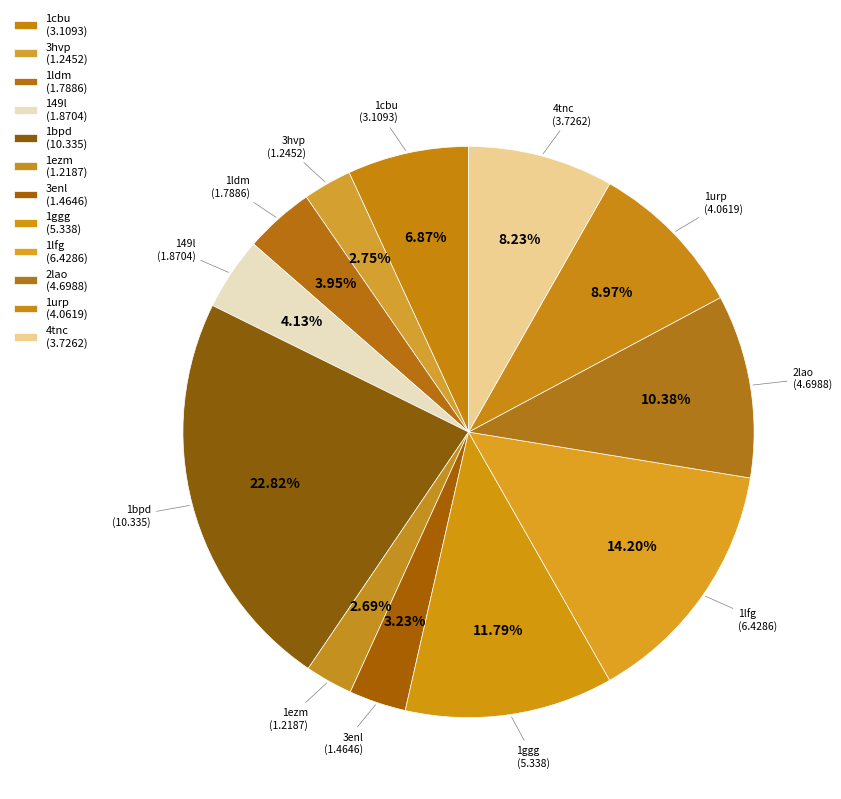

Do 1ggg and 149l together represent more than half of the pie?

No